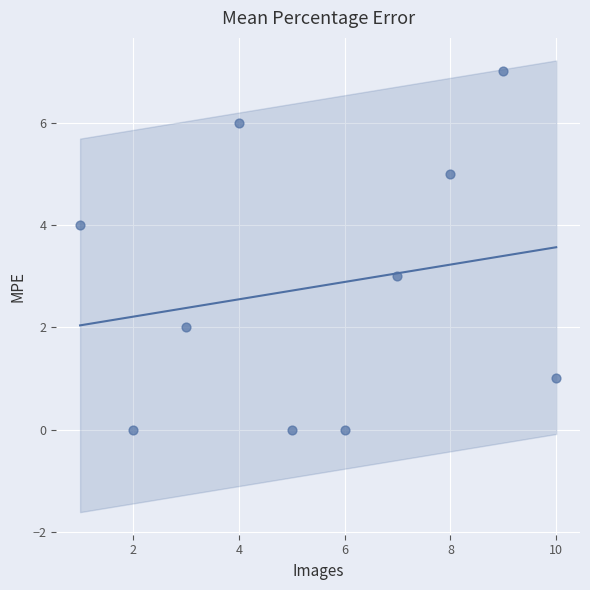

What is the average X value?

6